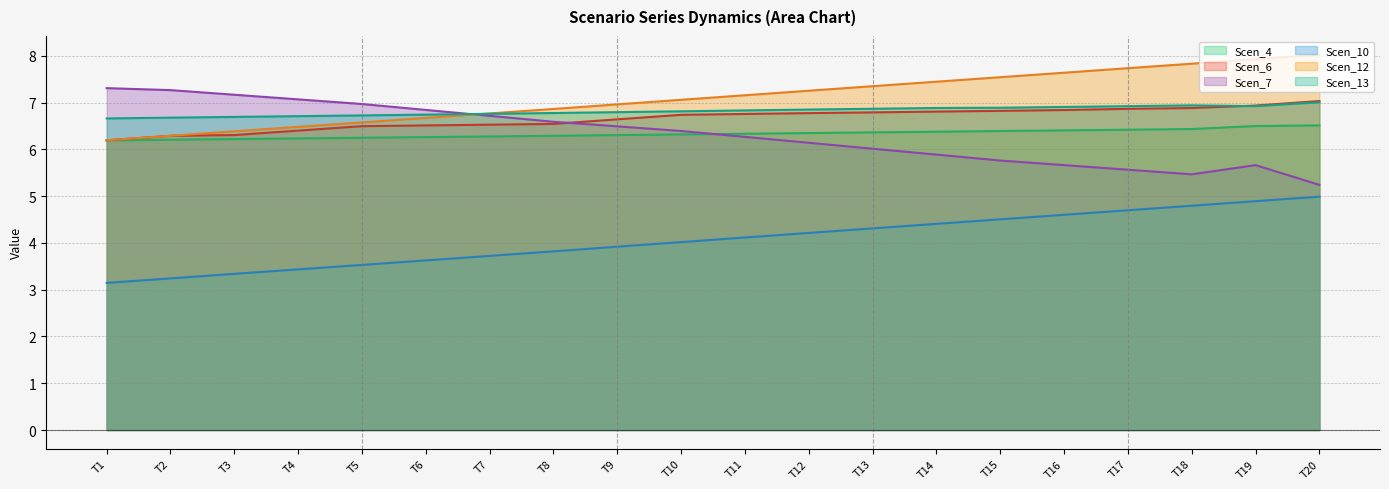

Rank the categories by Scen_12 value from lowest to highest.

T1, T2, T3, T4, T5, T6, T7, T8, T9, T10, T11, T12, T13, T14, T15, T16, T17, T18, T19, T20